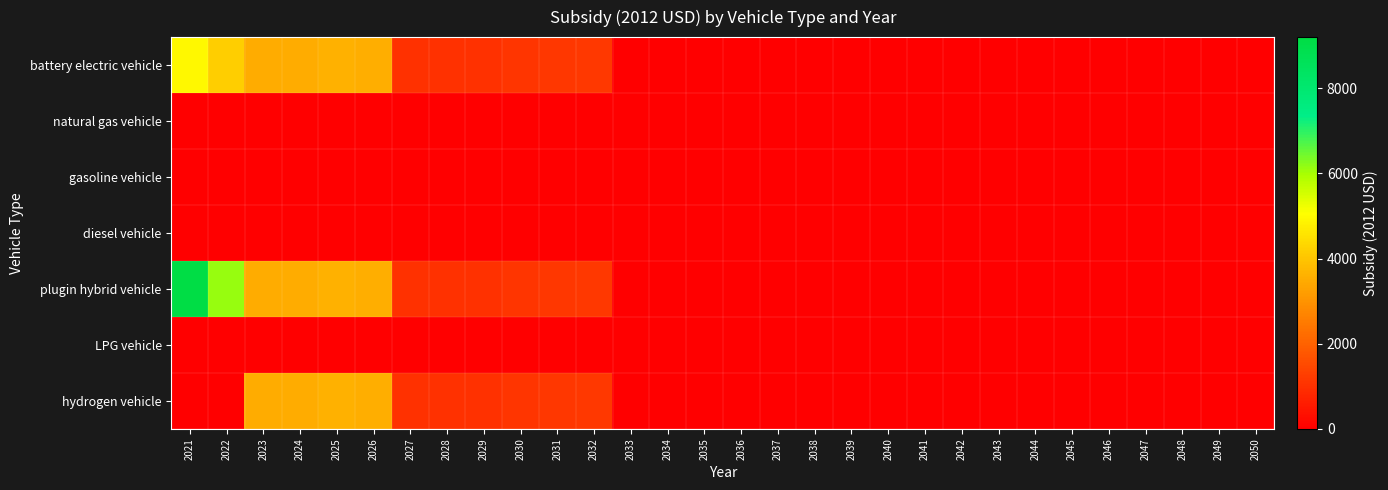

Reading left to right, list all the values displayed in this chart.

battery electric vehicle: 2021=4935.9	2022=4197.1	2023=3520.0	2024=3500.9	2025=3602.8	2026=3557.3	2027=1022.8	2028=1024.8	2029=1031.5	2030=1089.8	2031=1145.6	2032=1156.4	2033=0.0	2034=0.0	2035=0.0	2036=0.0	2037=0.0	2038=0.0	2039=0.0	2040=0.0	2041=0.0	2042=0.0	2043=0.0	2044=0.0	2045=0.0	2046=0.0	2047=0.0	2048=0.0	2049=0.0	2050=0.0
natural gas vehicle: 2021=0.0	2022=0.0	2023=0.0	2024=0.0	2025=0.0	2026=0.0	2027=0.0	2028=0.0	2029=0.0	2030=0.0	2031=0.0	2032=0.0	2033=0.0	2034=0.0	2035=0.0	2036=0.0	2037=0.0	2038=0.0	2039=0.0	2040=0.0	2041=0.0	2042=0.0	2043=0.0	2044=0.0	2045=0.0	2046=0.0	2047=0.0	2048=0.0	2049=0.0	2050=0.0
gasoline vehicle: 2021=0.0	2022=0.0	2023=0.0	2024=0.0	2025=0.0	2026=0.0	2027=0.0	2028=0.0	2029=0.0	2030=0.0	2031=0.0	2032=0.0	2033=0.0	2034=0.0	2035=0.0	2036=0.0	2037=0.0	2038=0.0	2039=0.0	2040=0.0	2041=0.0	2042=0.0	2043=0.0	2044=0.0	2045=0.0	2046=0.0	2047=0.0	2048=0.0	2049=0.0	2050=0.0
diesel vehicle: 2021=0.0	2022=0.0	2023=0.0	2024=0.0	2025=0.0	2026=0.0	2027=0.0	2028=0.0	2029=0.0	2030=0.0	2031=0.0	2032=0.0	2033=0.0	2034=0.0	2035=0.0	2036=0.0	2037=0.0	2038=0.0	2039=0.0	2040=0.0	2041=0.0	2042=0.0	2043=0.0	2044=0.0	2045=0.0	2046=0.0	2047=0.0	2048=0.0	2049=0.0	2050=0.0
plugin hybrid vehicle: 2021=9152.7	2022=6117.1	2023=3520.0	2024=3500.9	2025=3602.8	2026=3557.3	2027=1022.8	2028=1024.8	2029=1031.5	2030=1089.8	2031=1145.6	2032=1156.4	2033=0.0	2034=0.0	2035=0.0	2036=0.0	2037=0.0	2038=0.0	2039=0.0	2040=0.0	2041=0.0	2042=0.0	2043=0.0	2044=0.0	2045=0.0	2046=0.0	2047=0.0	2048=0.0	2049=0.0	2050=0.0
LPG vehicle: 2021=0.0	2022=0.0	2023=0.0	2024=0.0	2025=0.0	2026=0.0	2027=0.0	2028=0.0	2029=0.0	2030=0.0	2031=0.0	2032=0.0	2033=0.0	2034=0.0	2035=0.0	2036=0.0	2037=0.0	2038=0.0	2039=0.0	2040=0.0	2041=0.0	2042=0.0	2043=0.0	2044=0.0	2045=0.0	2046=0.0	2047=0.0	2048=0.0	2049=0.0	2050=0.0
hydrogen vehicle: 2021=0.0	2022=0.0	2023=3520.0	2024=3500.9	2025=3602.8	2026=3557.3	2027=1022.8	2028=1024.8	2029=1031.5	2030=1089.8	2031=1145.6	2032=1156.4	2033=0.0	2034=0.0	2035=0.0	2036=0.0	2037=0.0	2038=0.0	2039=0.0	2040=0.0	2041=0.0	2042=0.0	2043=0.0	2044=0.0	2045=0.0	2046=0.0	2047=0.0	2048=0.0	2049=0.0	2050=0.0